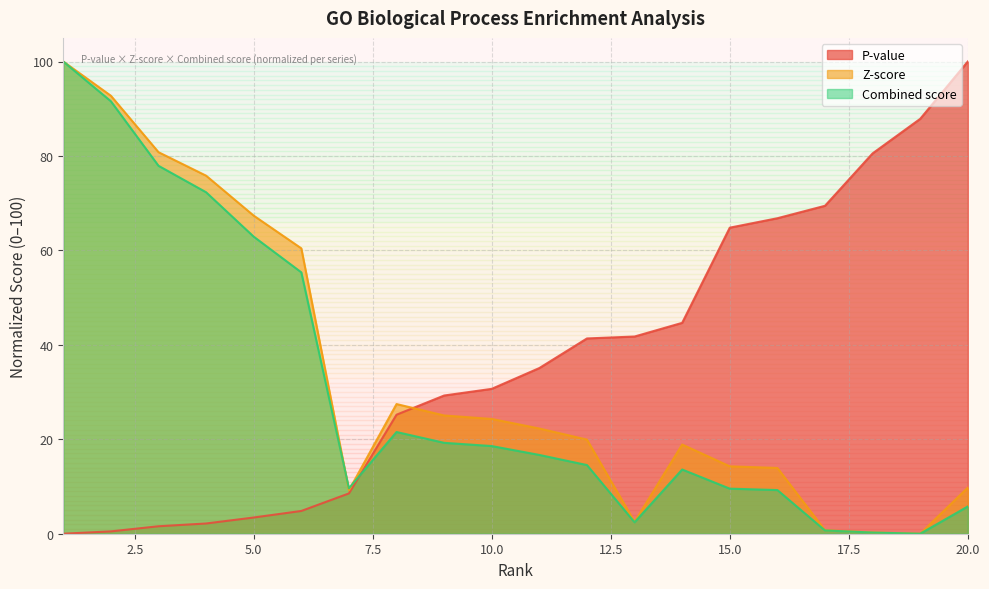

What are all the series names shown in the legend?

P-value, Z-score, Combined score